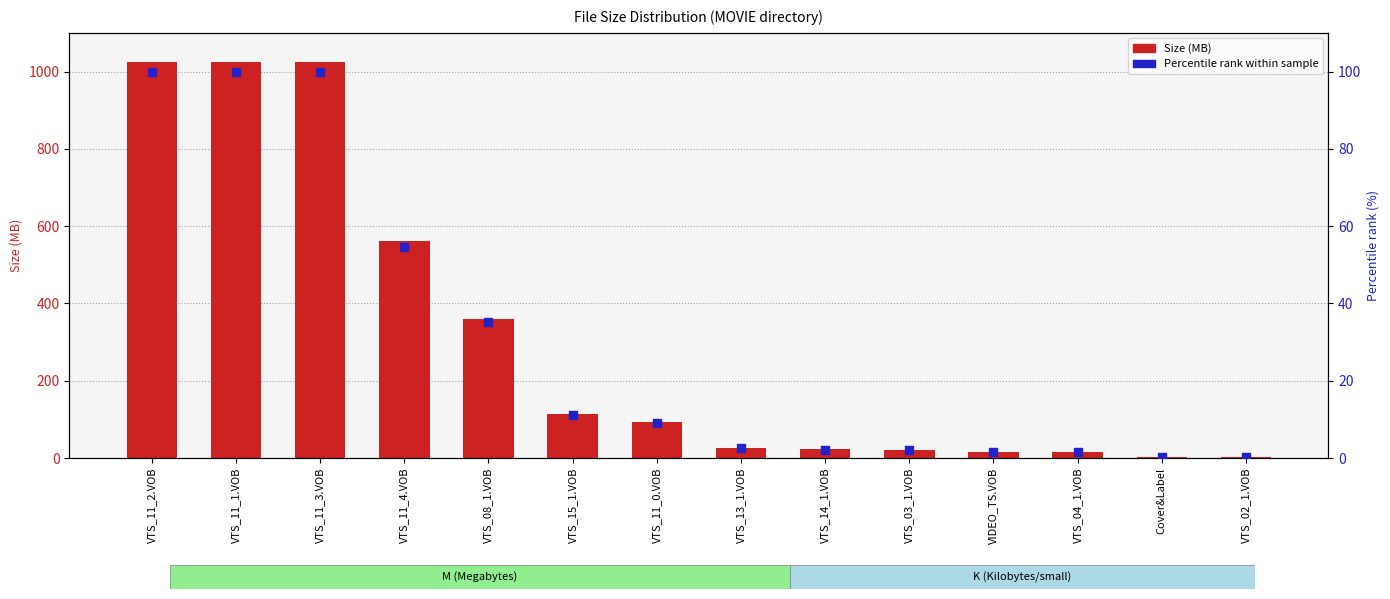

Which series has the largest total across all categories?

Size (MB)